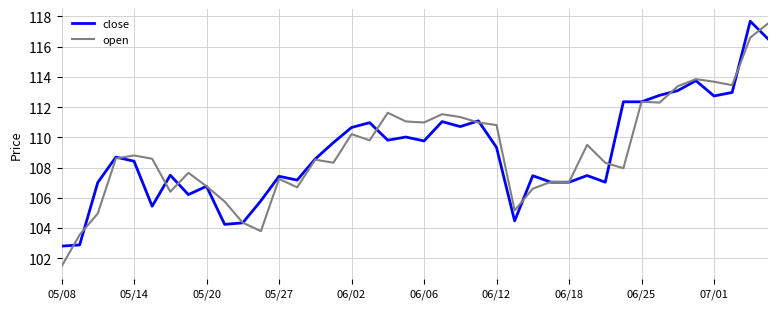

What is the minimum value shown in the chart?

101.5